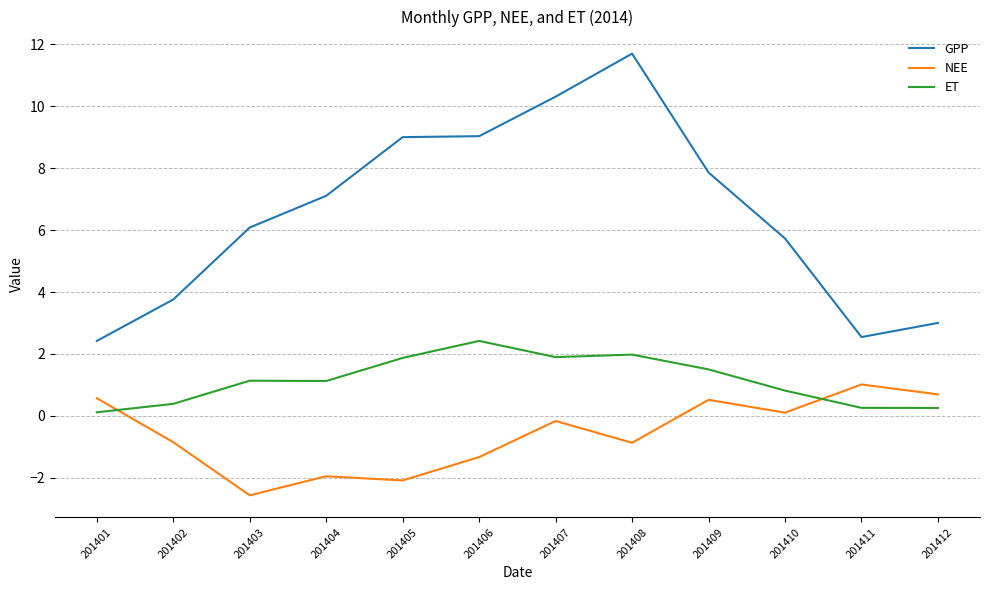

What is the difference between the maximum and minimum values in the ET series?

2.3